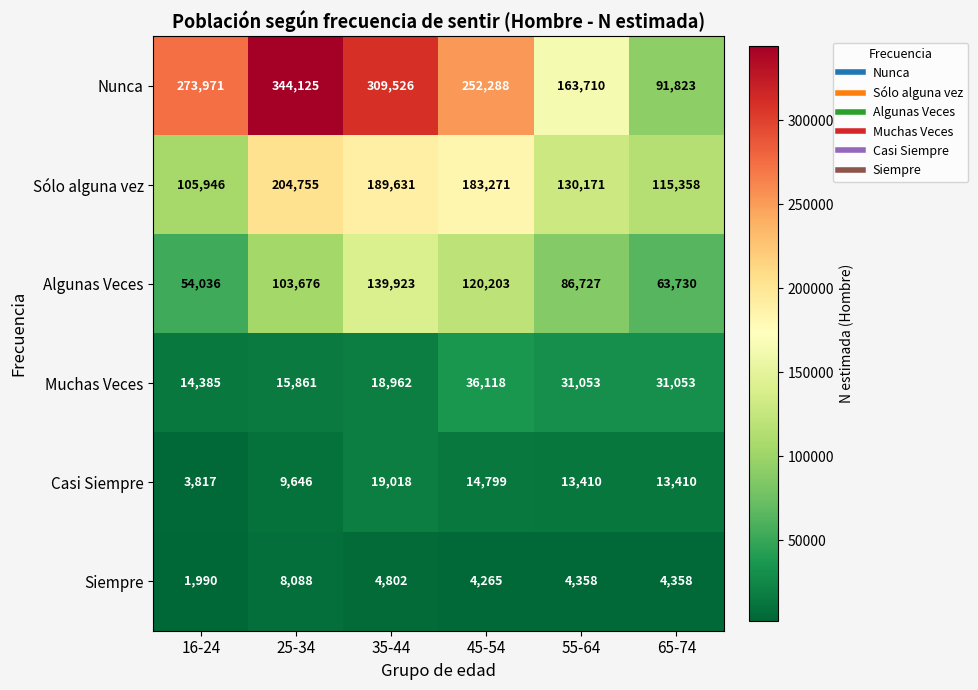

What is the sum of the Nunca values at 65-74 and 25-34?

435948